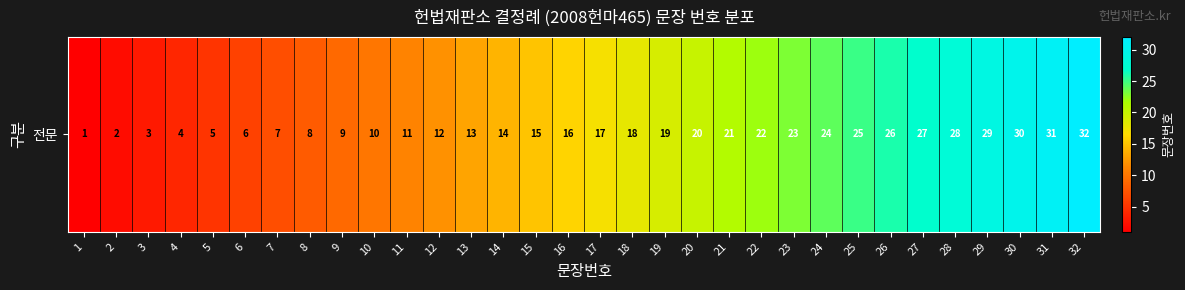

Approximately how many times larger is the value at 24 compared to 16?

1.5